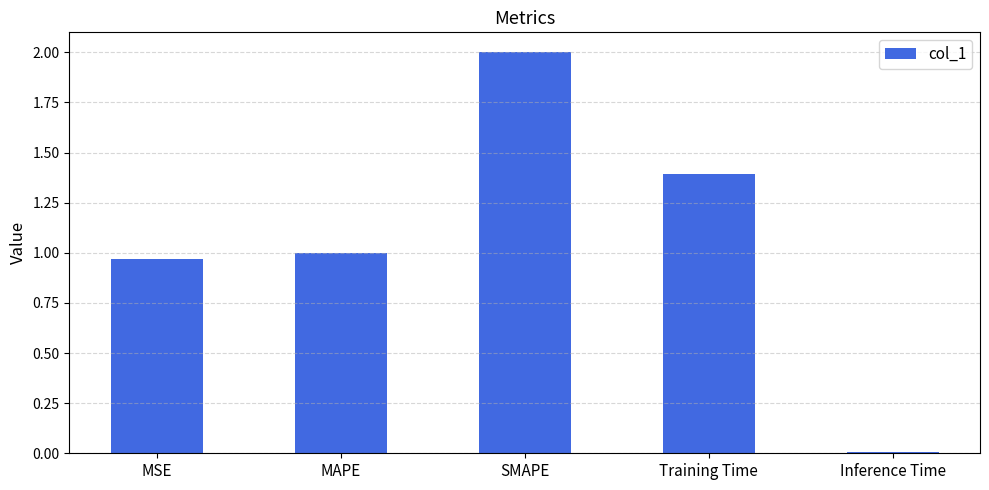

How many values are below 1?

2